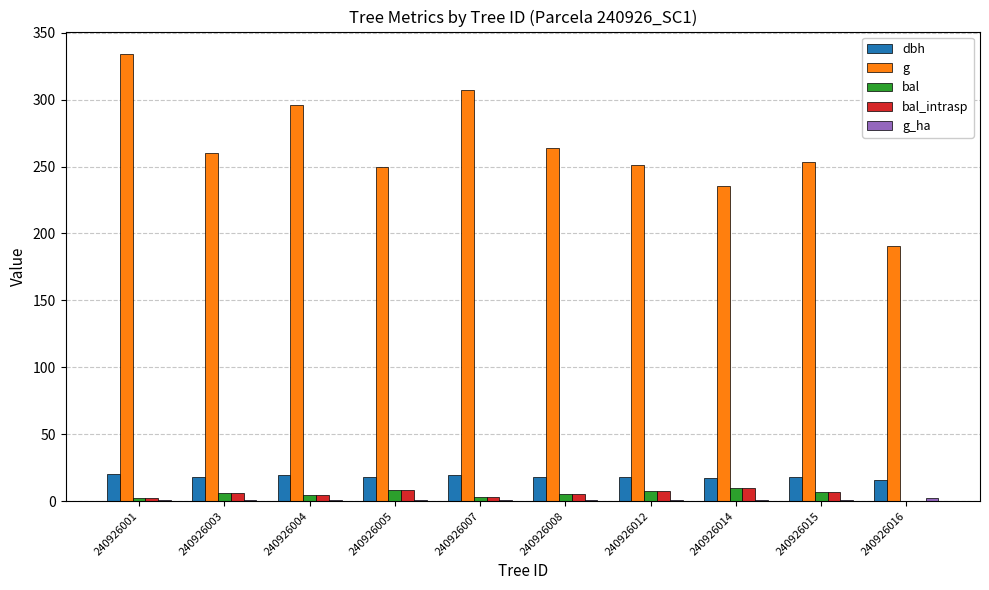

The value of dbh at 240926015 is 17.9. True or false?

True